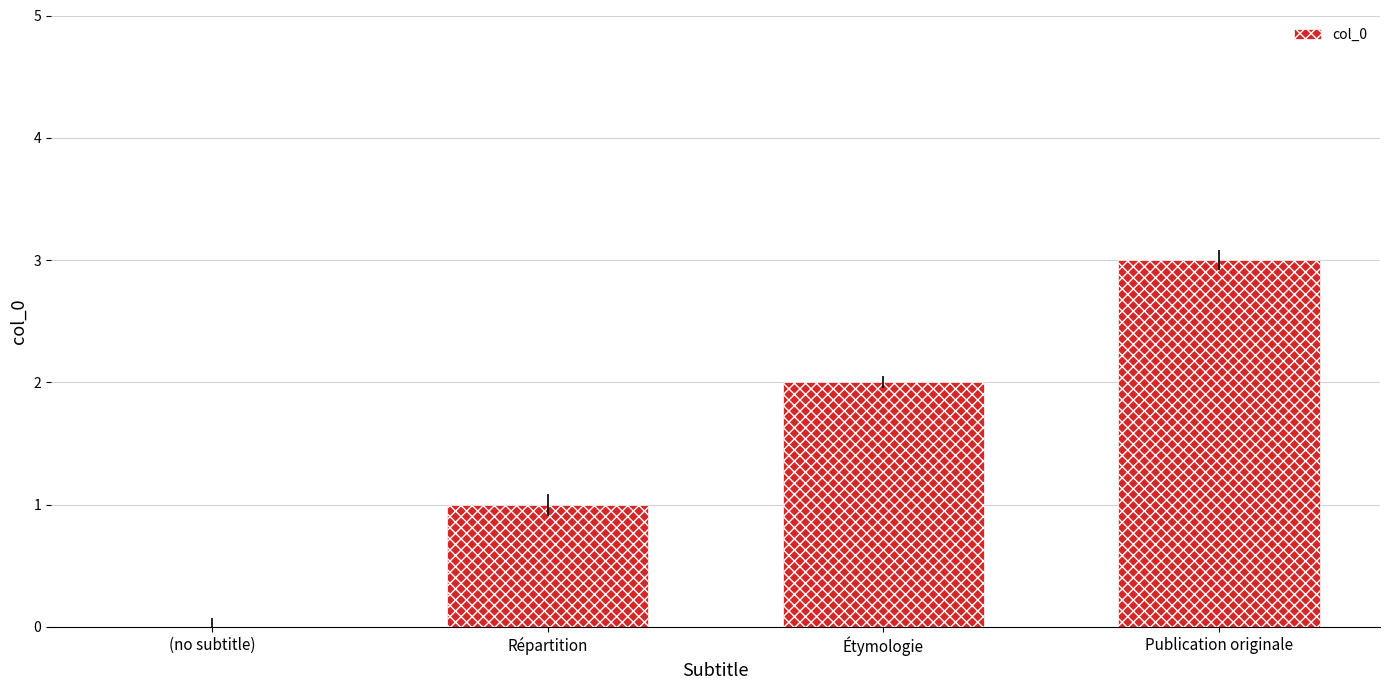

What is the change in value from (no subtitle) to Publication originale?

+3